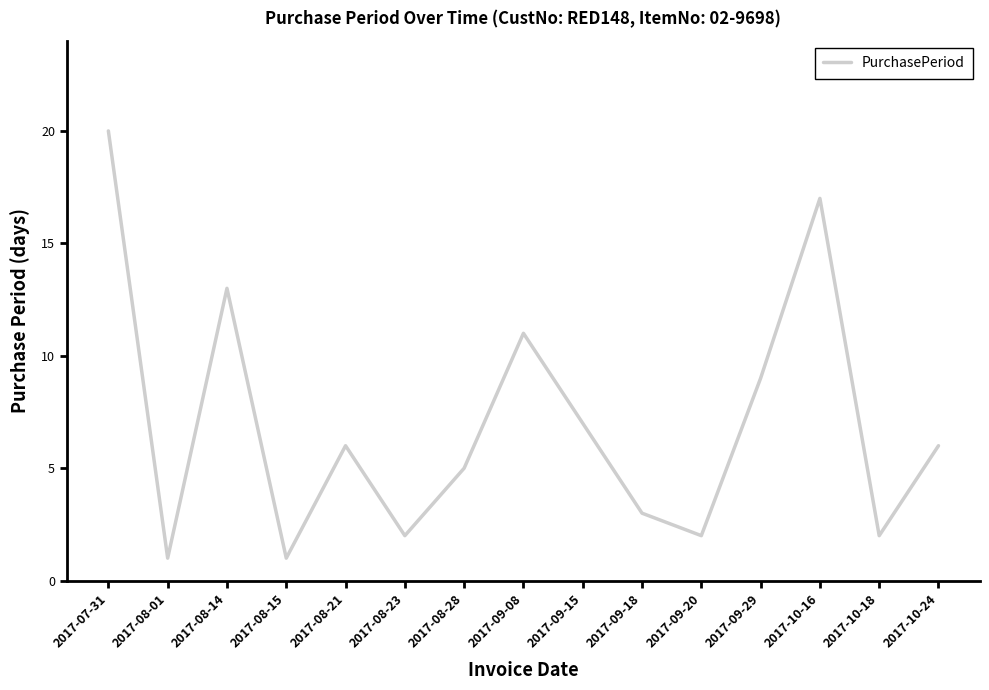

What position from the right is 2017-08-15?

12